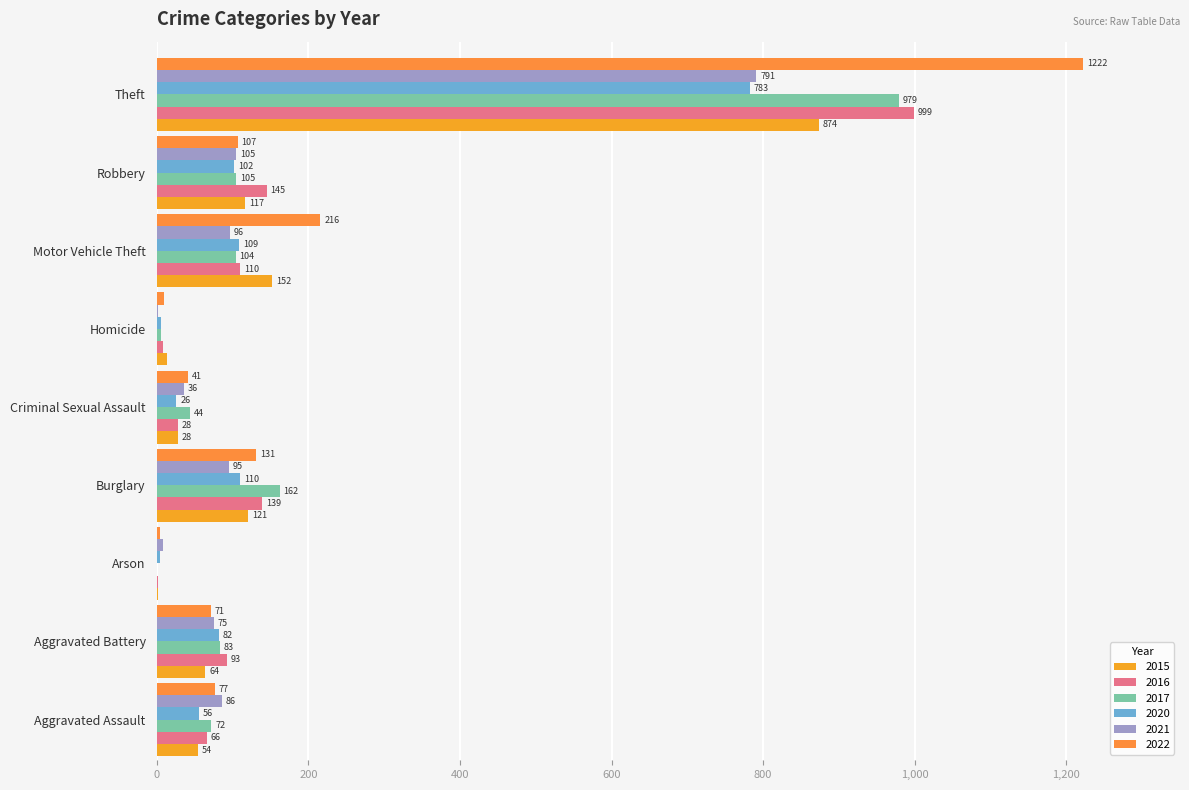

Rank the series by their maximum value, from highest to lowest.

2022, 2016, 2017, 2015, 2021, 2020